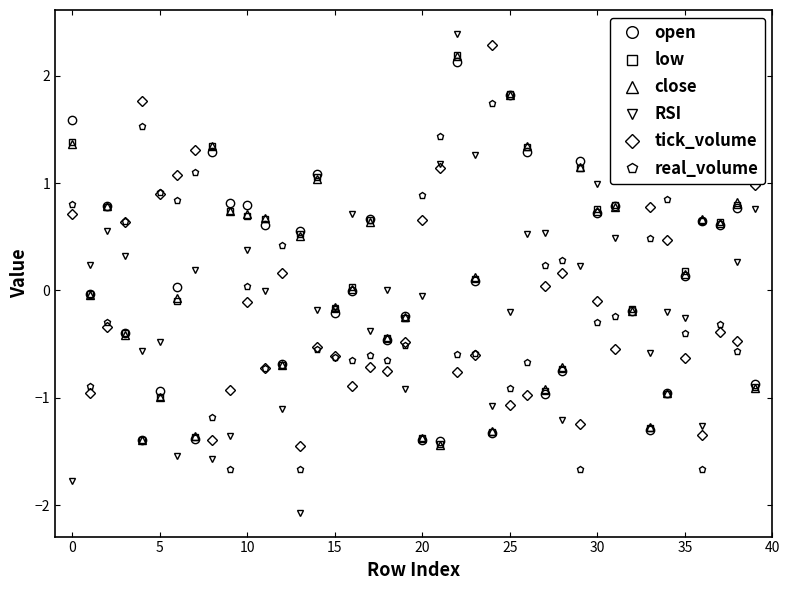

What is the value of the open point at the 35th from the left?

-1.0